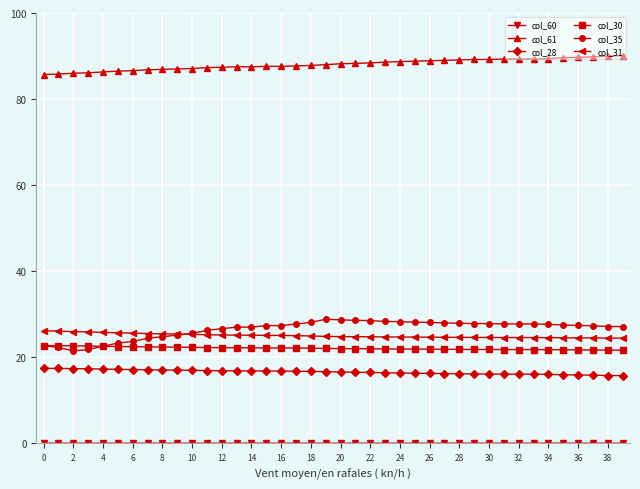

How many distinct data groups are displayed?

6